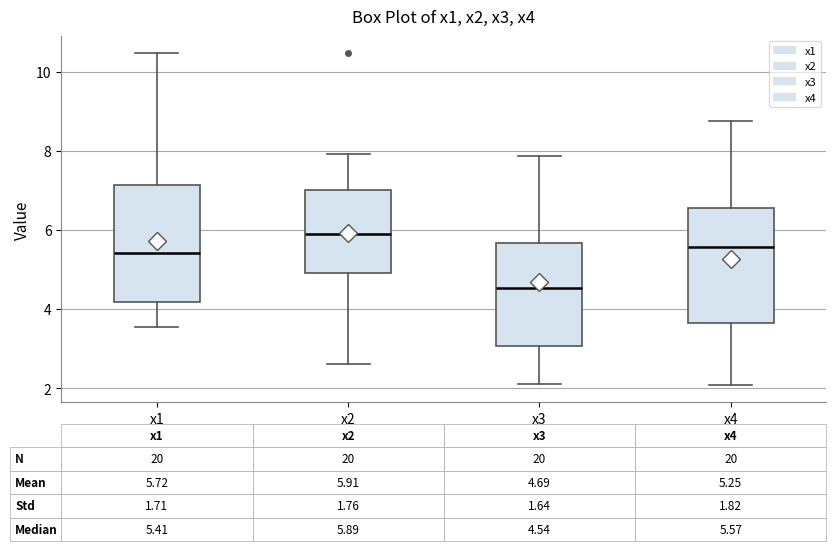

Which box's median line is the highest?

x2